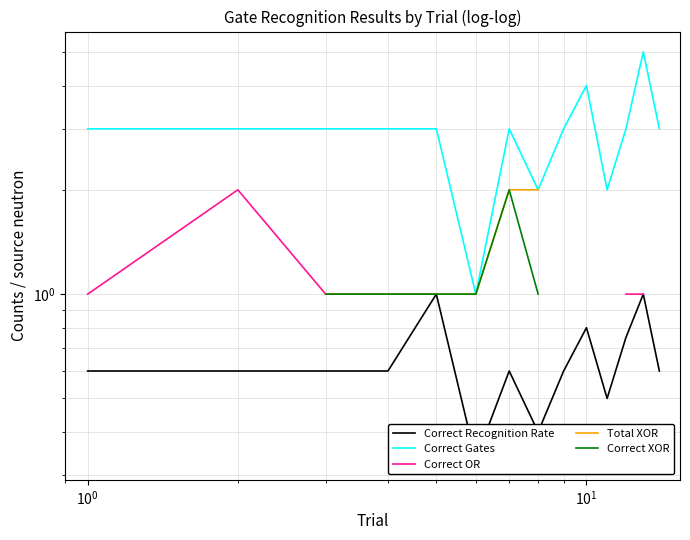

What is the smallest value displayed?

0.3